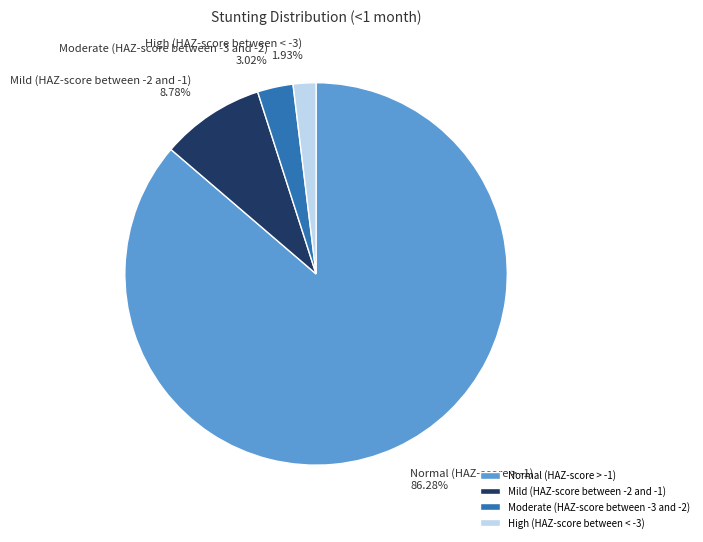

What is the total percentage of Mild (HAZ-score between -2 and -1) and Normal (HAZ-score > -1)?

95.1%